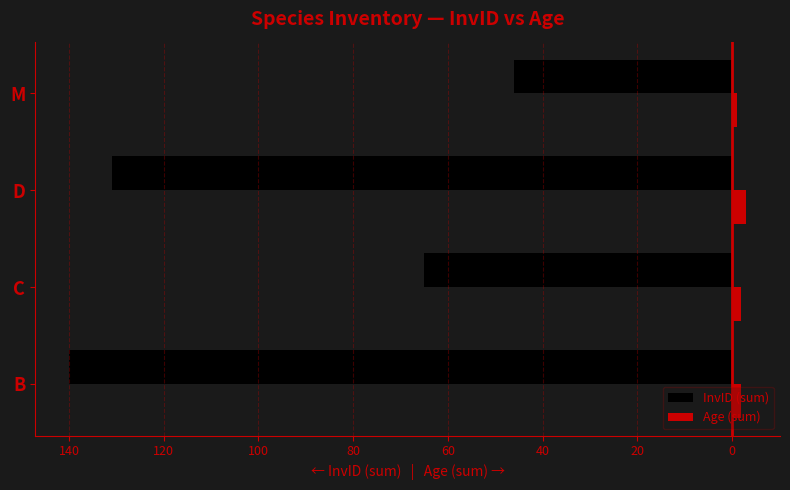

What are all the series names shown in the legend?

InvID (sum), Age (sum)